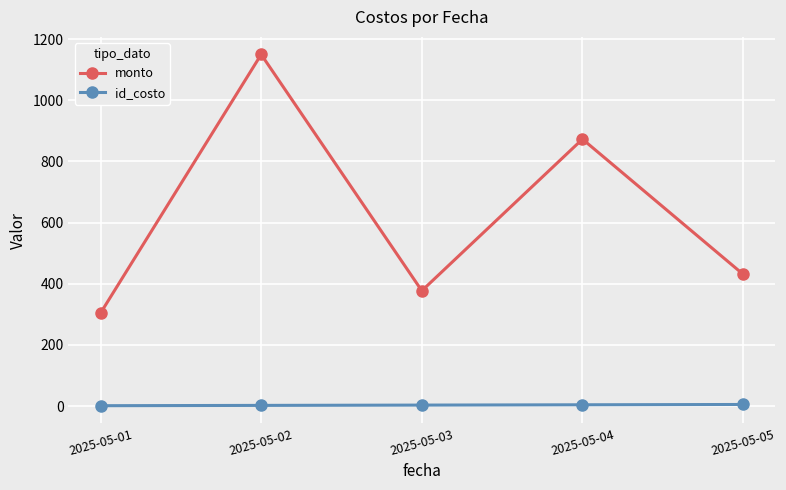

What value does the id_costo series have at 2025-05-05?

5